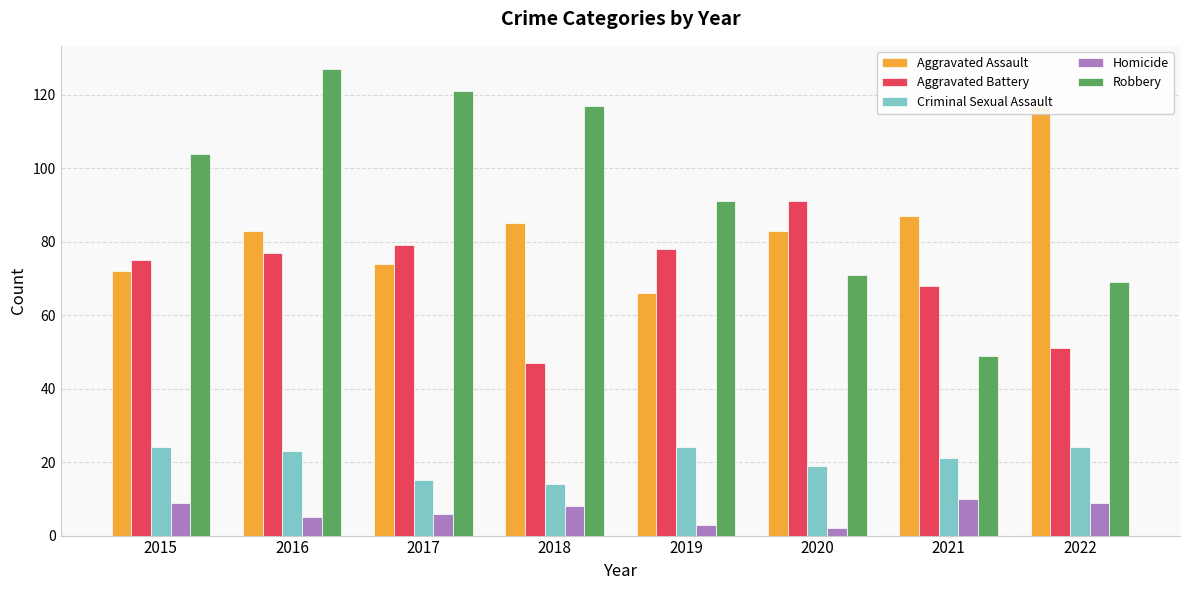

True or false: Robbery has a value of 37 at 2022.

False